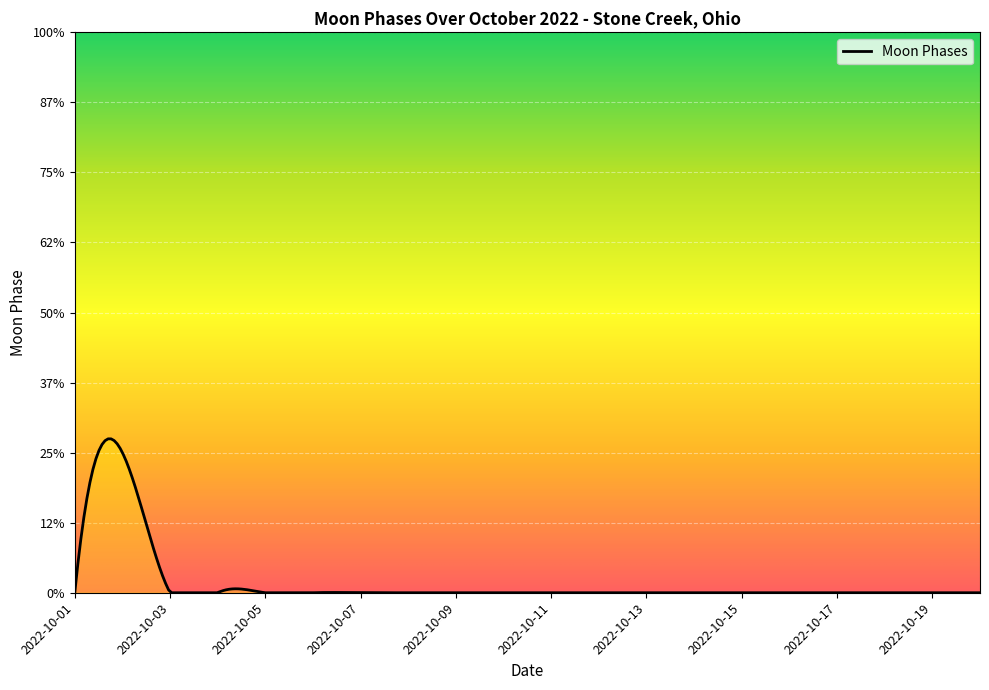

Does the chart have visible grid lines?

Yes